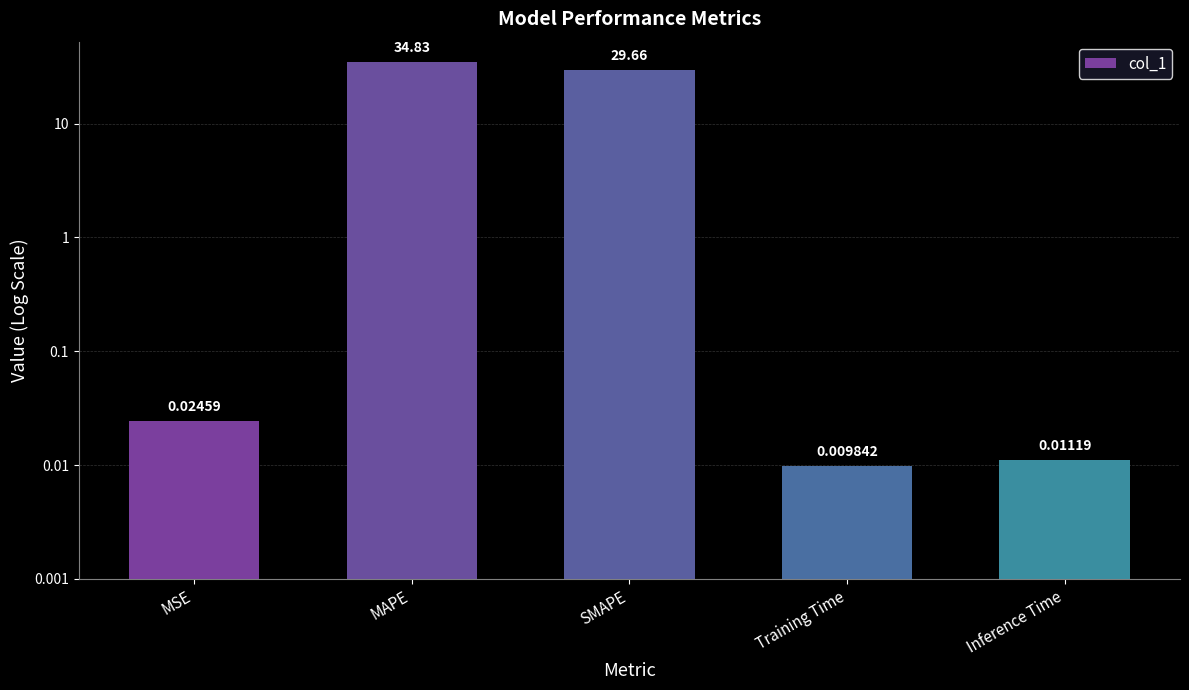

What is the ratio of the value at MAPE to the value at SMAPE?

1.2